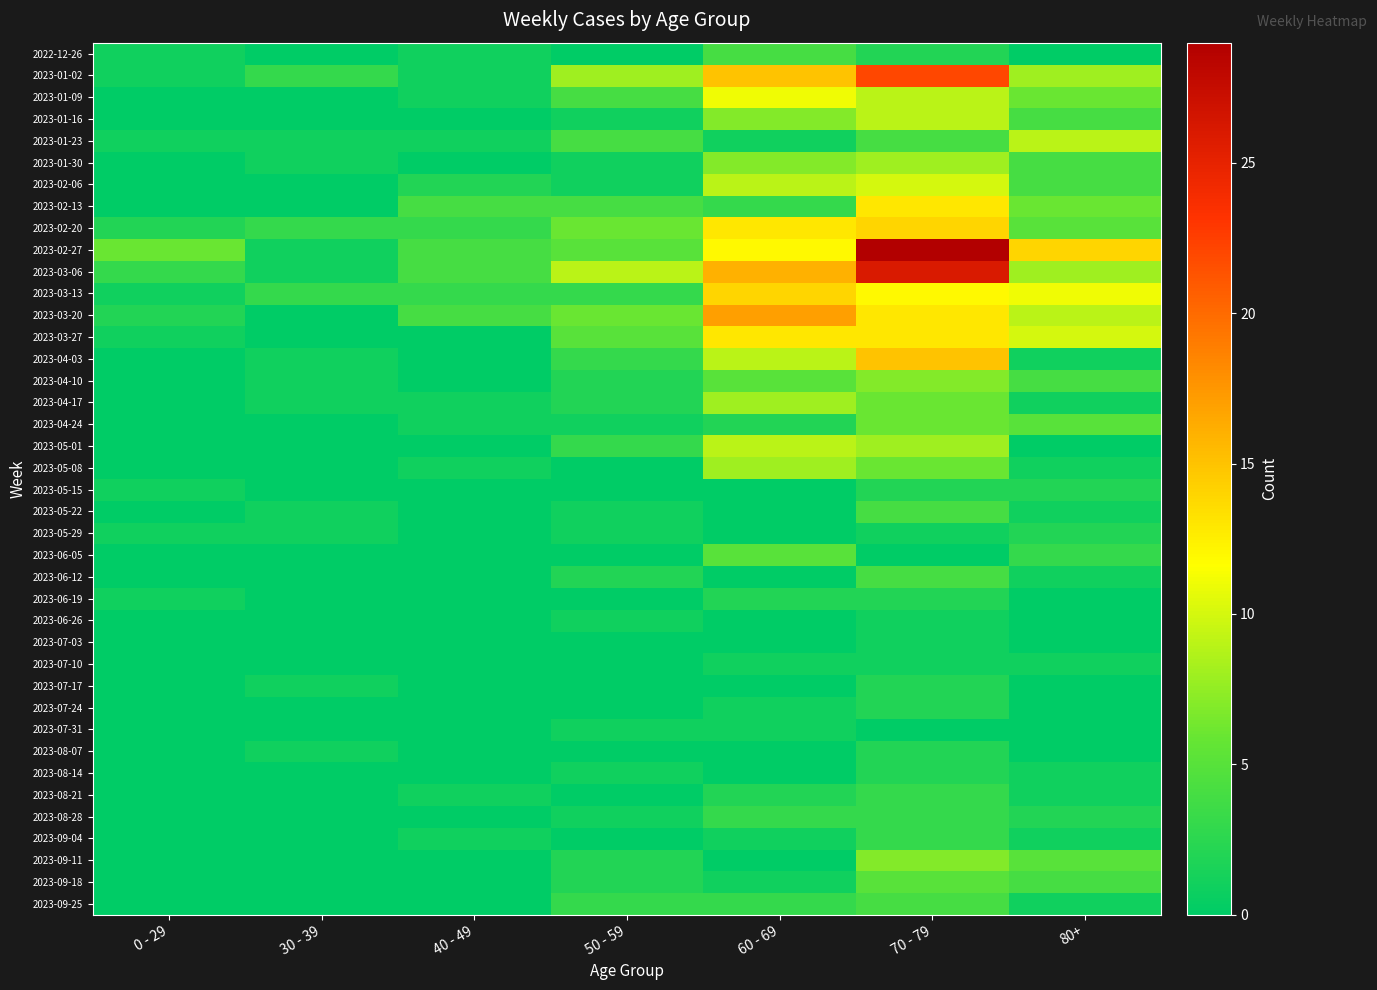

At which category is the sum across all series the highest?

70 - 79